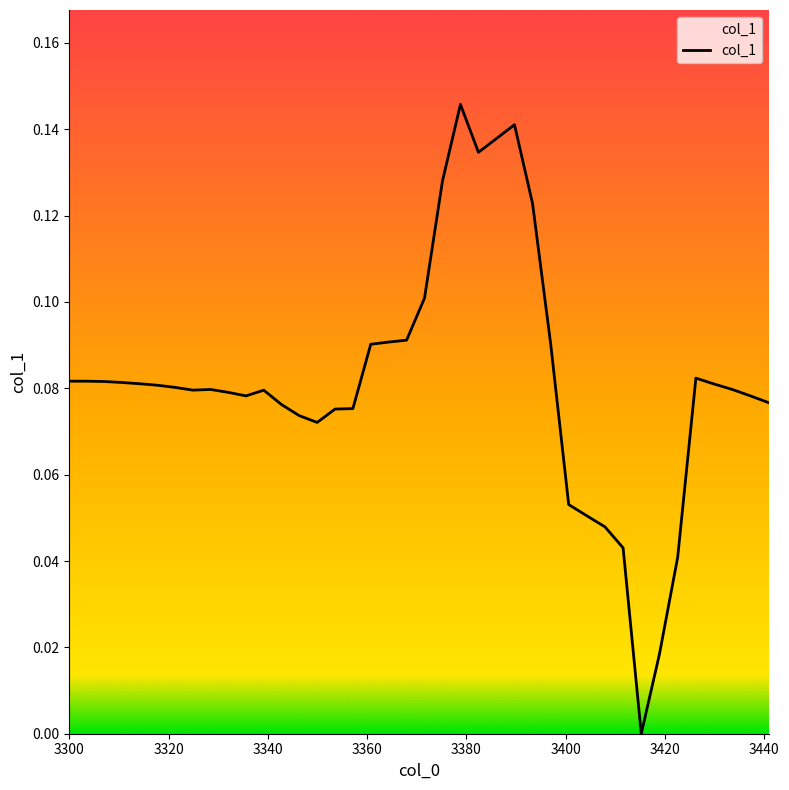

How many interior local peaks (higher than both neighbors) does the data have?

5